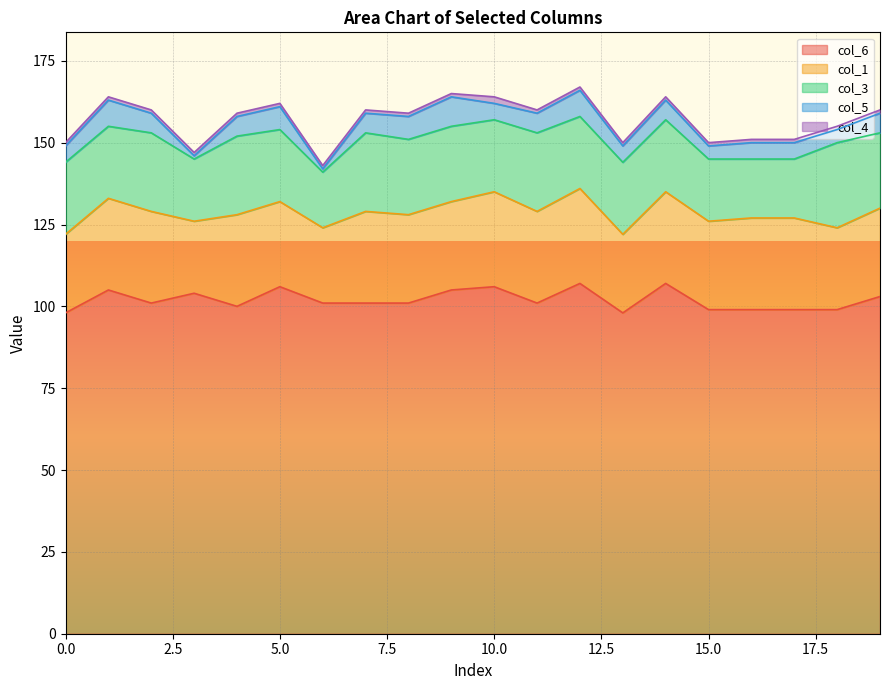

Reading right to left, transcribe all the data shown in this chart.

col_6: 103	99	99	99	99	107	98	107	101	106	105	101	101	101	106	100	104	101	105	98
col_1: 27	25	28	28	27	28	24	29	28	29	27	27	28	23	26	28	22	28	28	24
col_3: 23	26	18	18	19	22	22	22	24	22	23	23	24	17	22	24	19	24	22	22
col_5: 6	4	5	5	4	6	5	8	6	5	9	7	6	1	7	6	1	6	8	5
col_4: 1	1	1	1	1	1	1	1	1	2	1	1	1	1	1	1	1	1	1	1